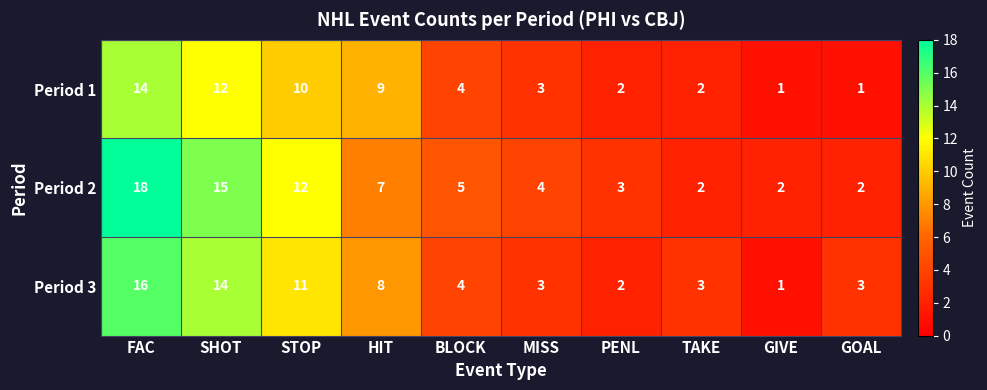

The Period 1 series shows 9 at HIT. True or false?

True